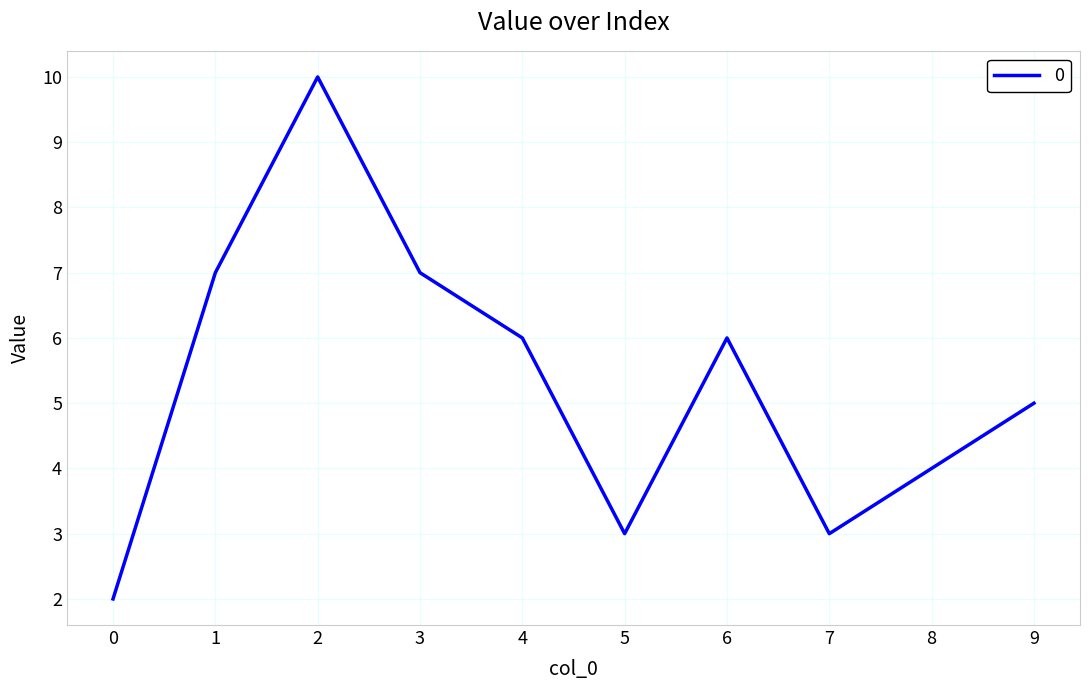

True or false: the data shows 5 at 9.

True